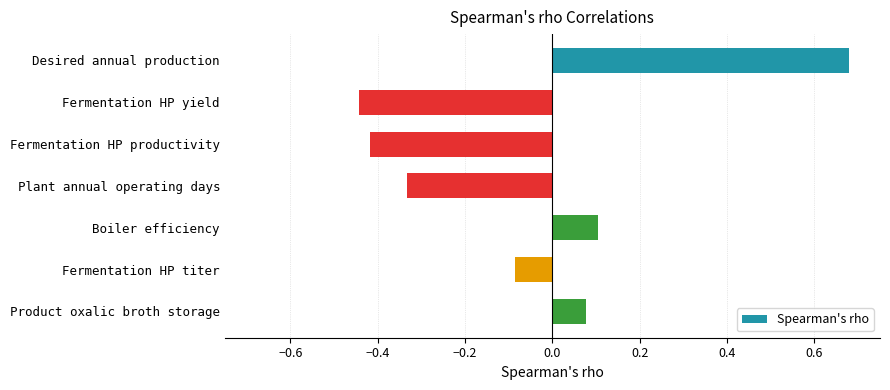

What position from the bottom is Product oxalic broth storage?

1